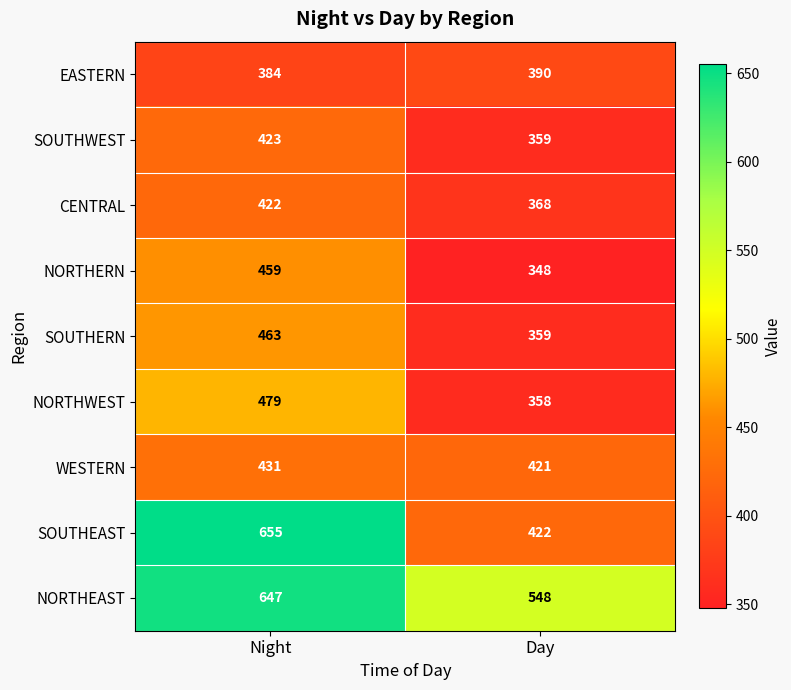

What is the average value of the WESTERN series?

426